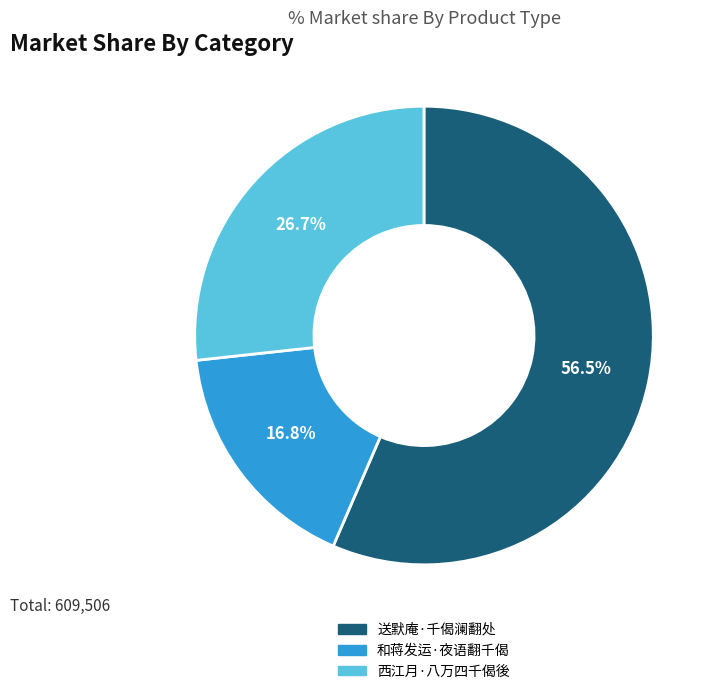

Rank the categories by value from lowest to highest.

和蒋发运·夜语翻千偈, 西江月·八万四千偈後, 送默庵·千偈澜翻处